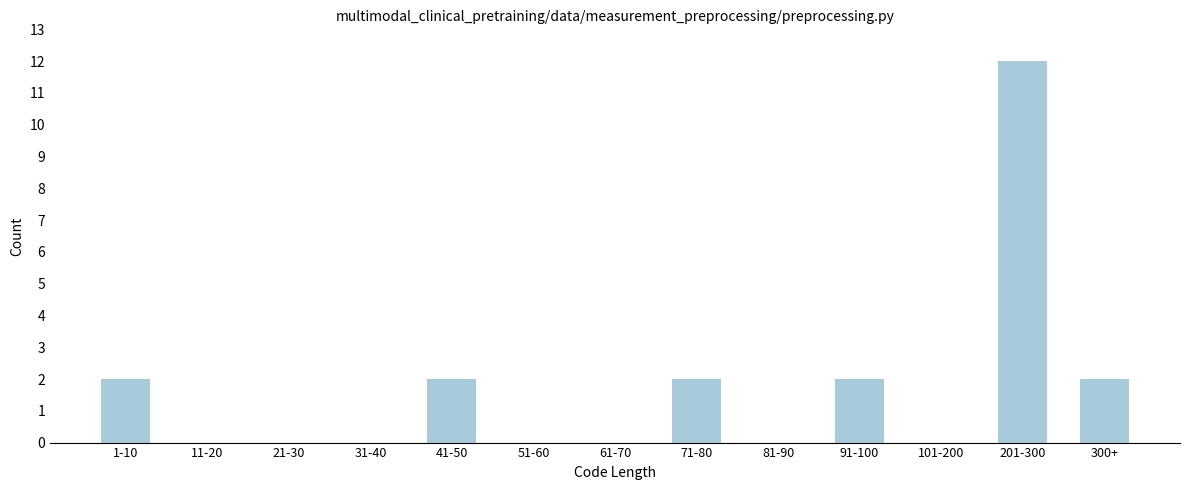

Reading left to right, transcribe all the data shown in this chart.

1-10=2	11-20=0	21-30=0	31-40=0	41-50=2	51-60=0	61-70=0	71-80=2	81-90=0	91-100=2	101-200=0	201-300=12	300+=2